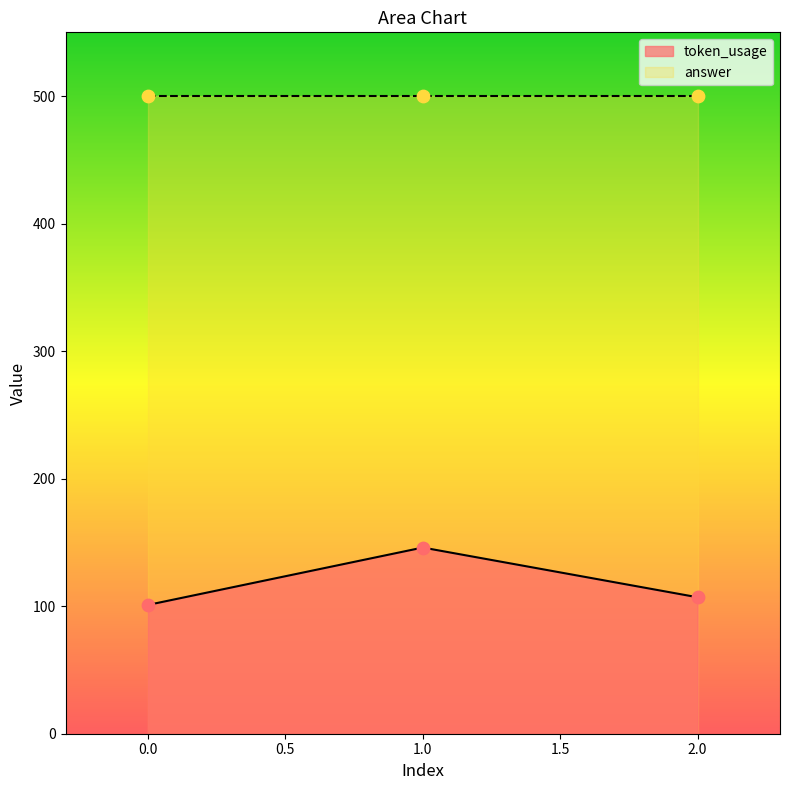

Which has a higher value, 1 or 2?

1